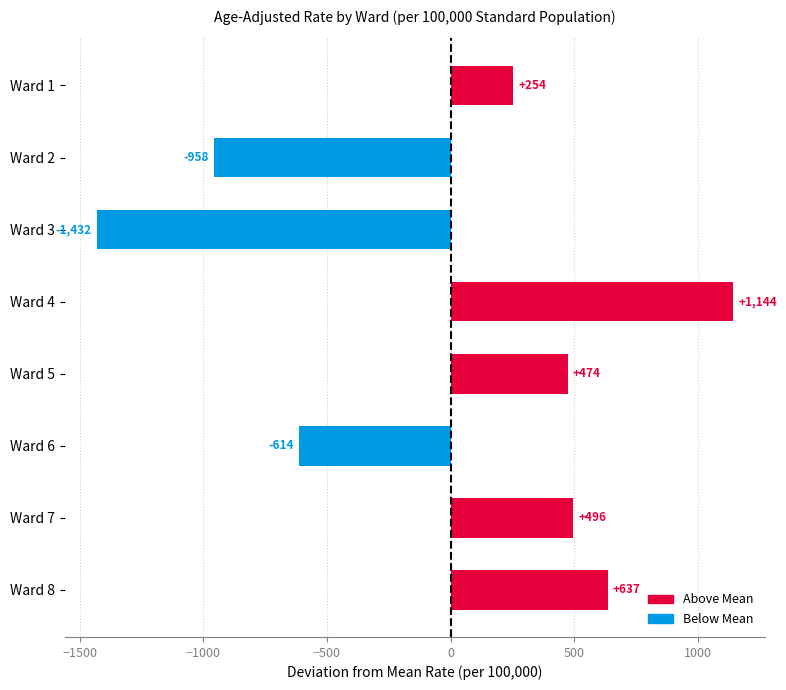

Rank the categories by value from lowest to highest.

Ward 3, Ward 2, Ward 6, Ward 1, Ward 5, Ward 7, Ward 8, Ward 4